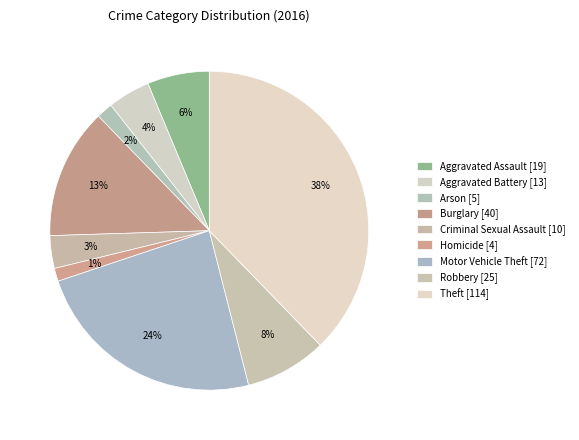

Is it true that Aggravated Assault is 1% of the pie?

False